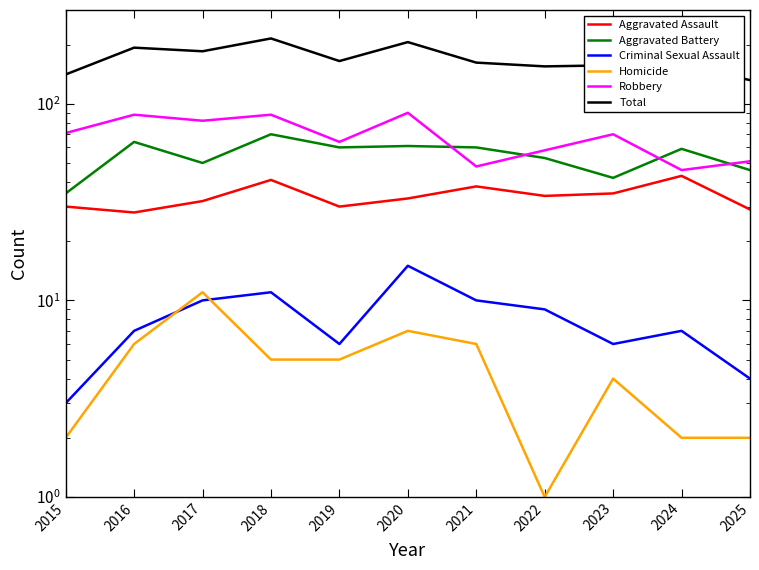

Which series has the widest spread of values?

Total